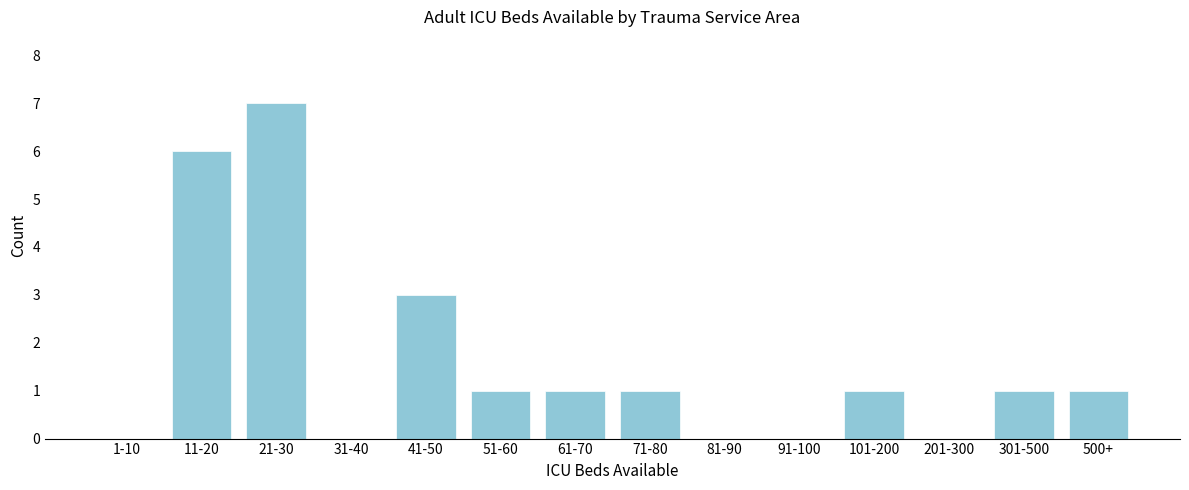

Reading left to right, list all the values displayed in this chart.

1-10=0	11-20=6	21-30=7	31-40=0	41-50=3	51-60=1	61-70=1	71-80=1	81-90=0	91-100=0	101-200=1	201-300=0	301-500=1	500+=1